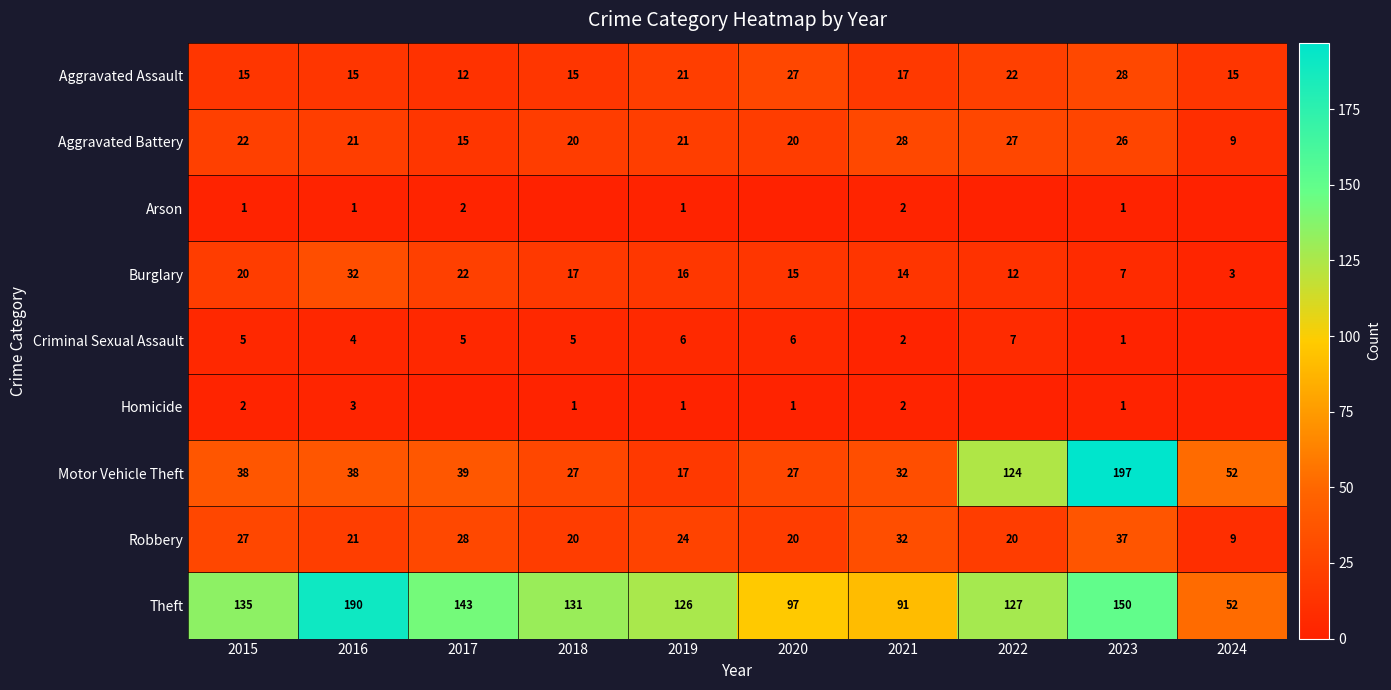

Is it true that Aggravated Battery equals 40 at 2022?

False